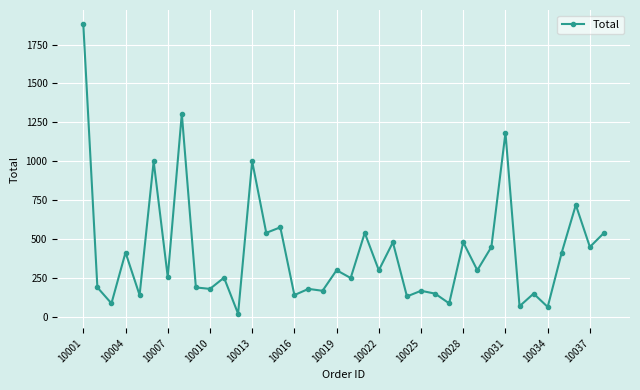

What is the greatest value displayed?

1879.1